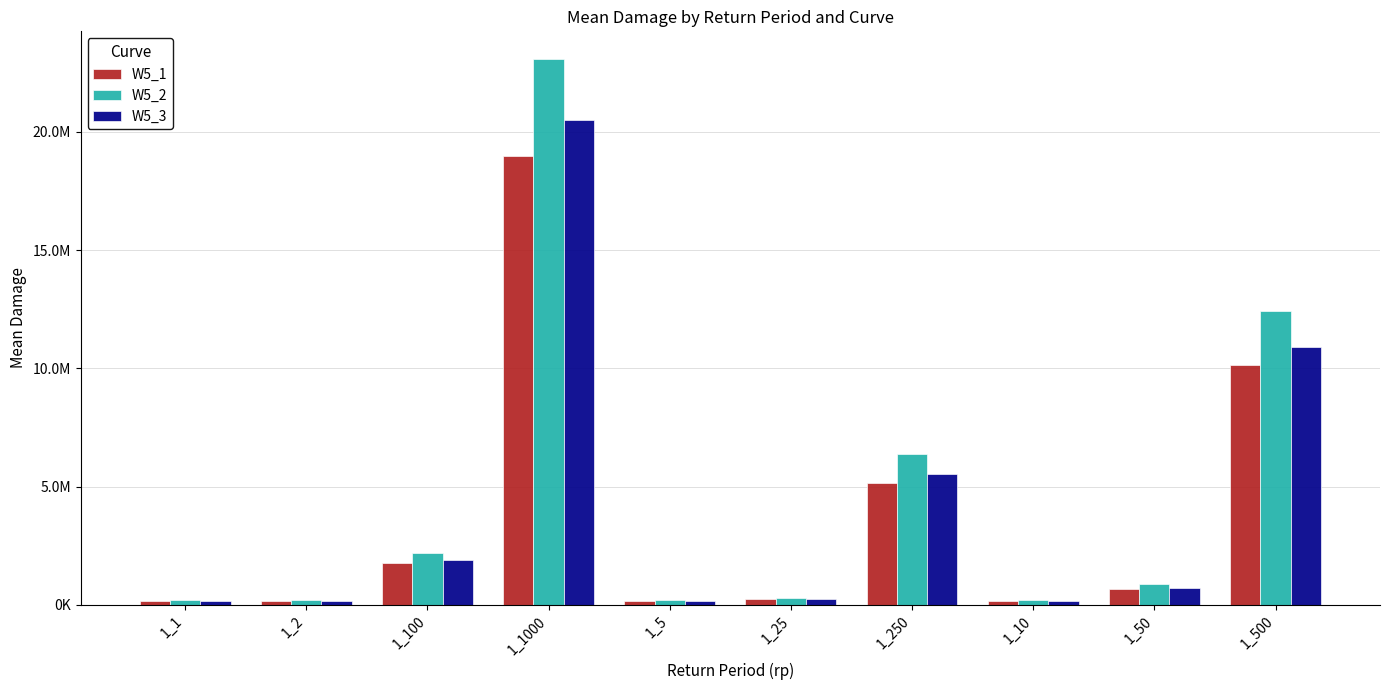

Does the chart contain stacked bars?

No